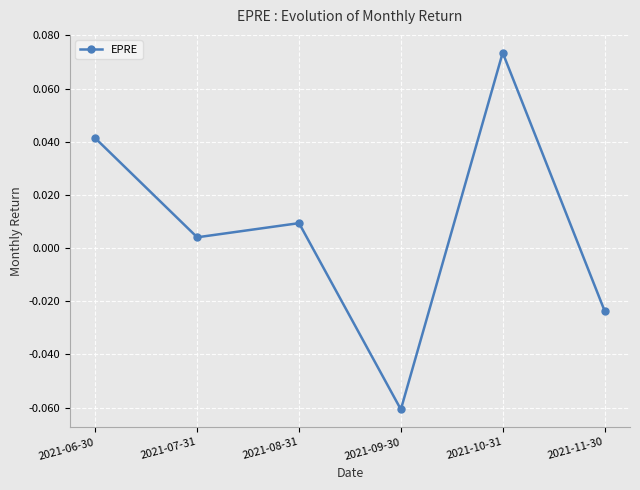

List the labels in order of value, smallest first.

2021-09-30, 2021-11-30, 2021-07-31, 2021-08-31, 2021-06-30, 2021-10-31